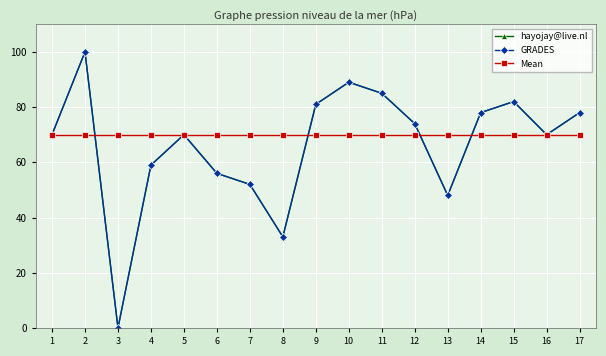

At which category does hayojay@live.nl reach its first local peak?

2